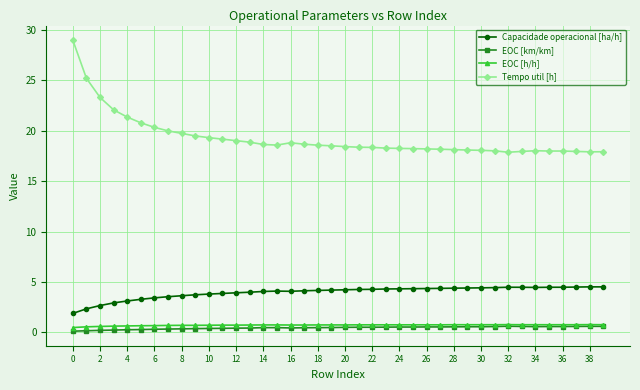

What is the greatest value displayed?

29.0